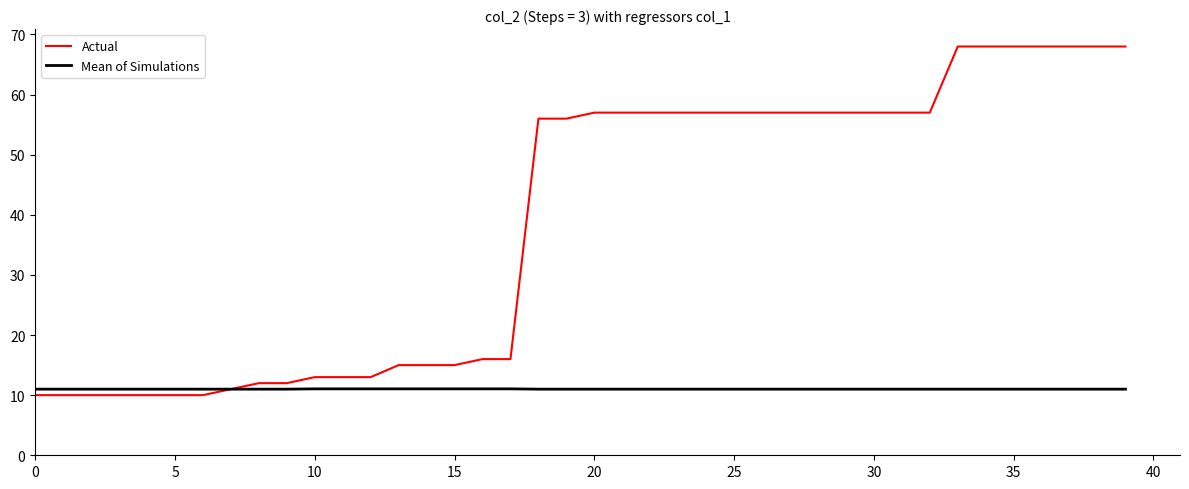

Rank the series by their maximum value, from lowest to highest.

Mean of Simulations, Actual